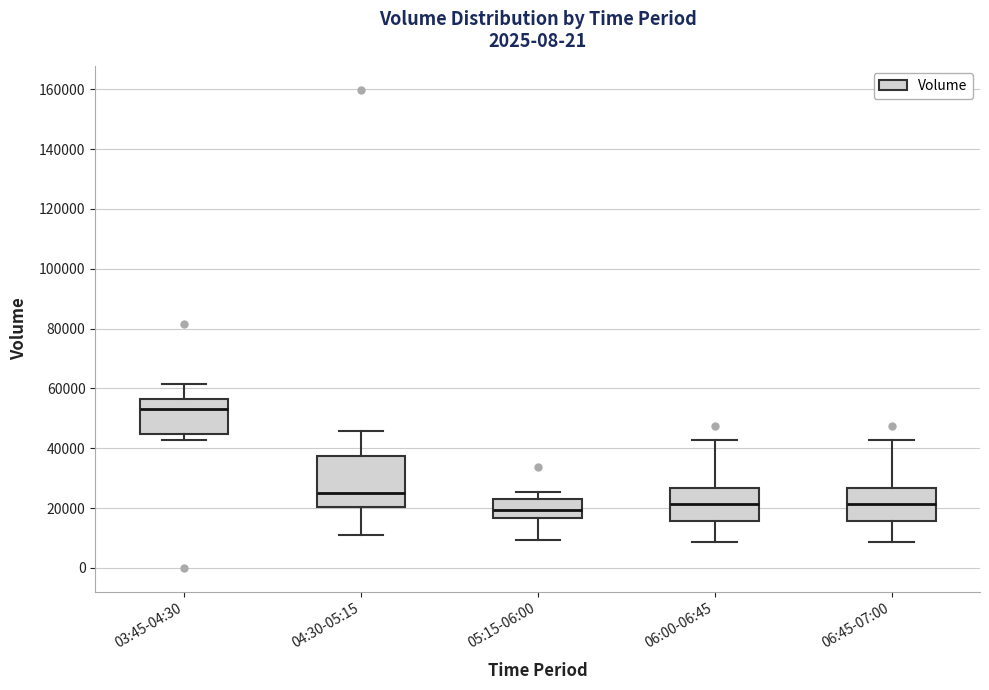

Reading left to right, transcribe this box plot: for each box, give where its median line is, the range the box spans, and where its two whiskers end, as read against the y-axis. The values are not printed on the chart, so give them approximately, as read against the axis.

03:45-04:30: median 54000, box 44000 to 56000, whiskers 42000 to 62000
04:30-05:15: median 26000, box 20000 to 38000, whiskers 10000 to 46000
05:15-06:00: median 20000, box 16000 to 24000, whiskers 10000 to 26000
06:00-06:45: median 22000, box 16000 to 26000, whiskers 8000 to 42000
06:45-07:00: median 22000, box 16000 to 26000, whiskers 8000 to 42000